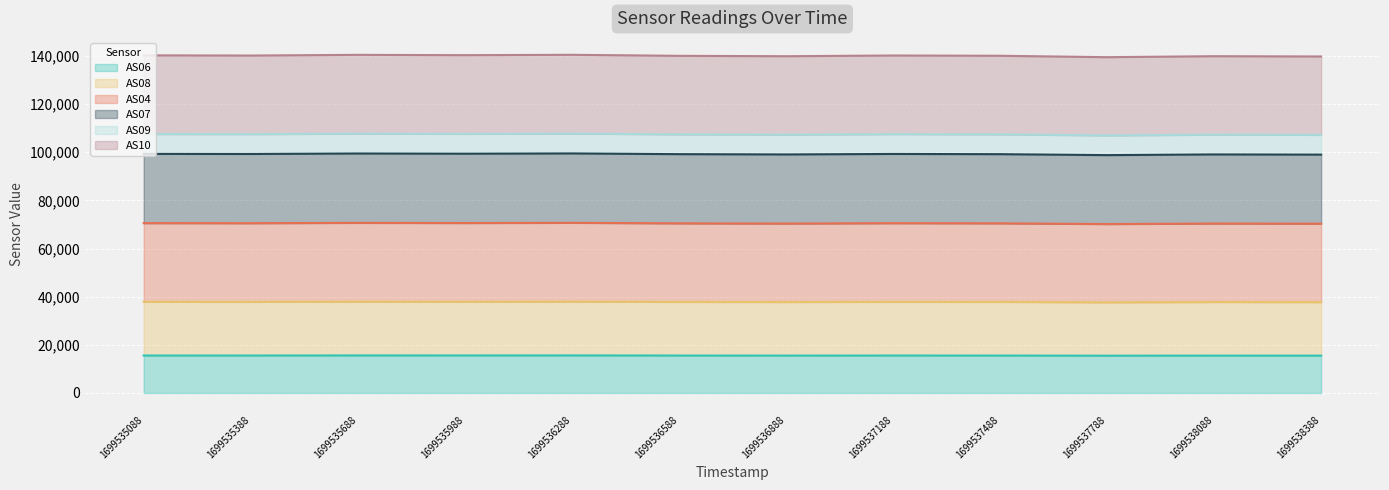

What is the highest value of the AS06 series?

15596